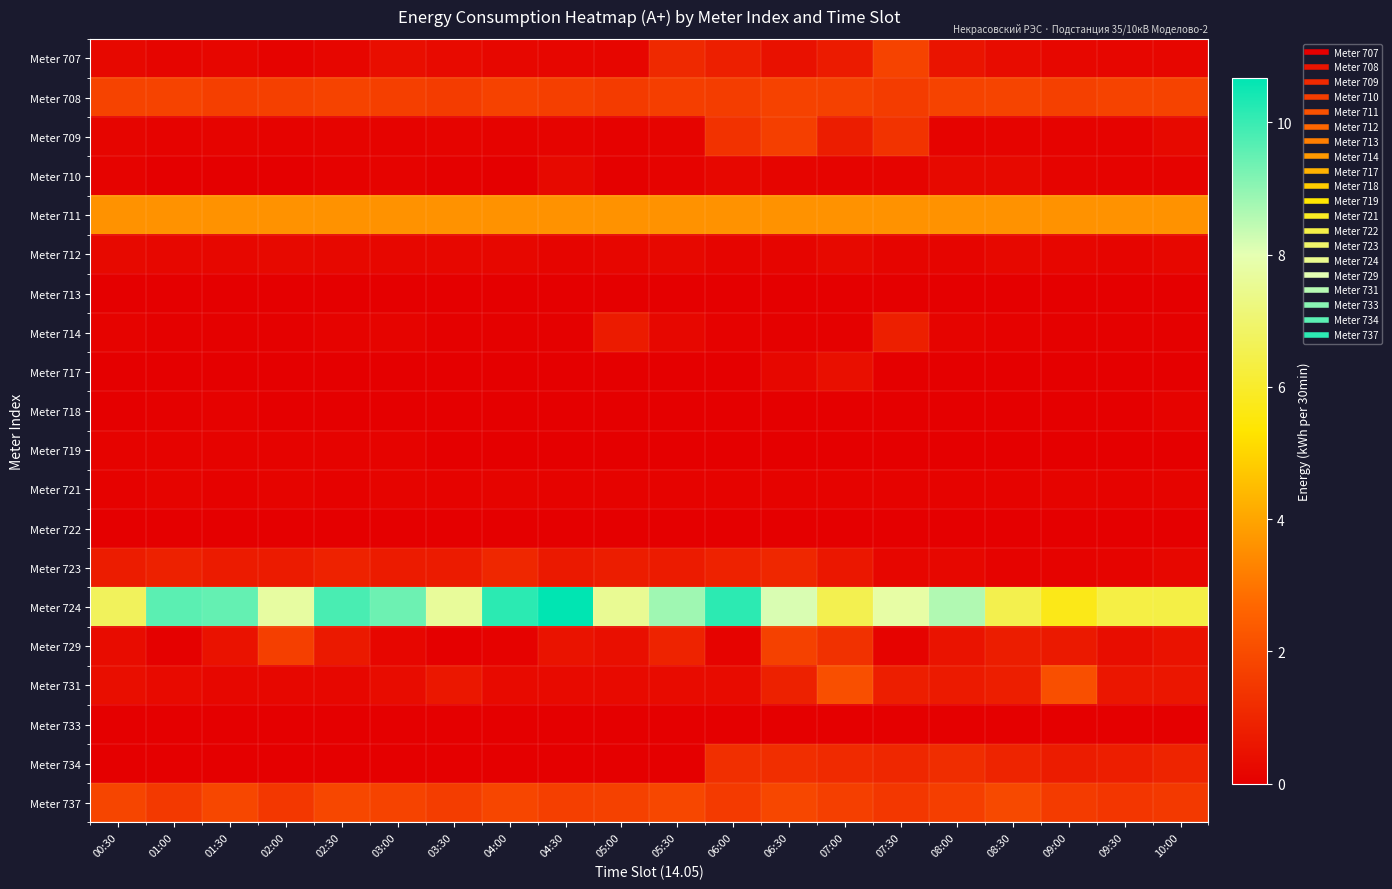

Which series changed the most between 03:30 and 10:00?

Meter 724